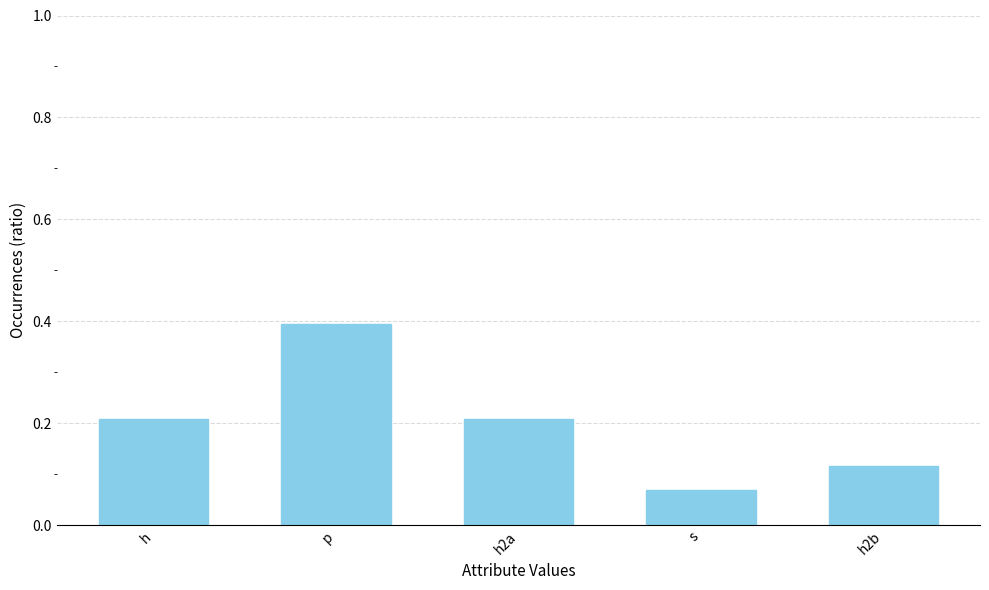

What is the sum of the values at p and h?

0.6